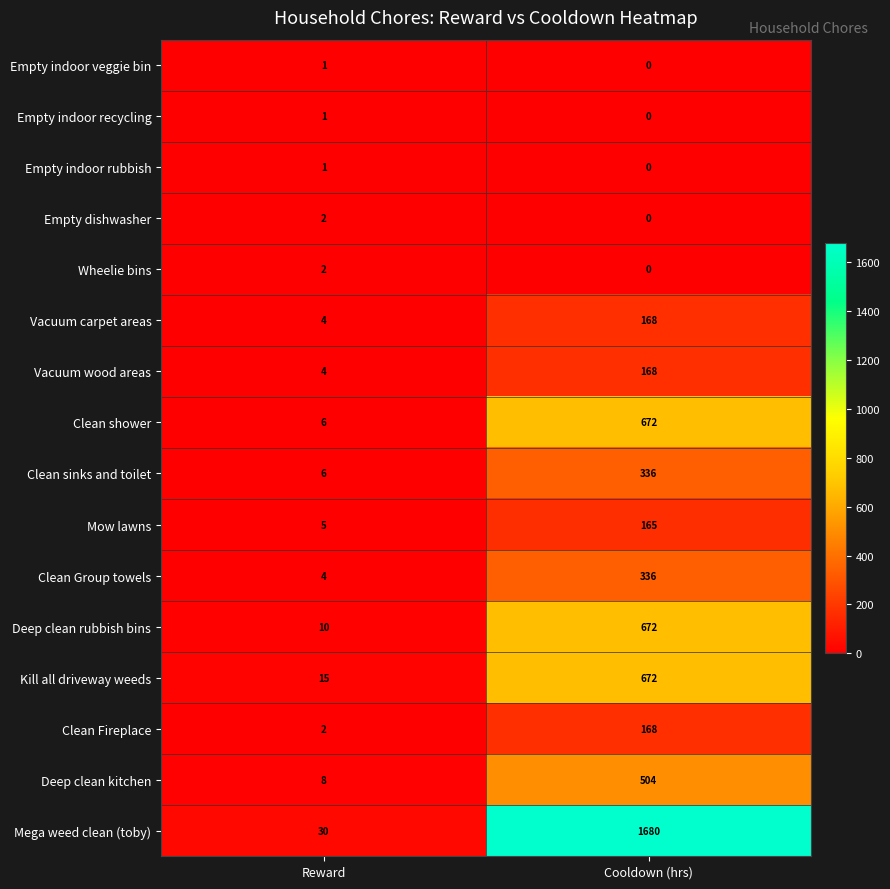

Which series changed the most between Reward and Cooldown (hrs)?

Mega weed clean (toby)